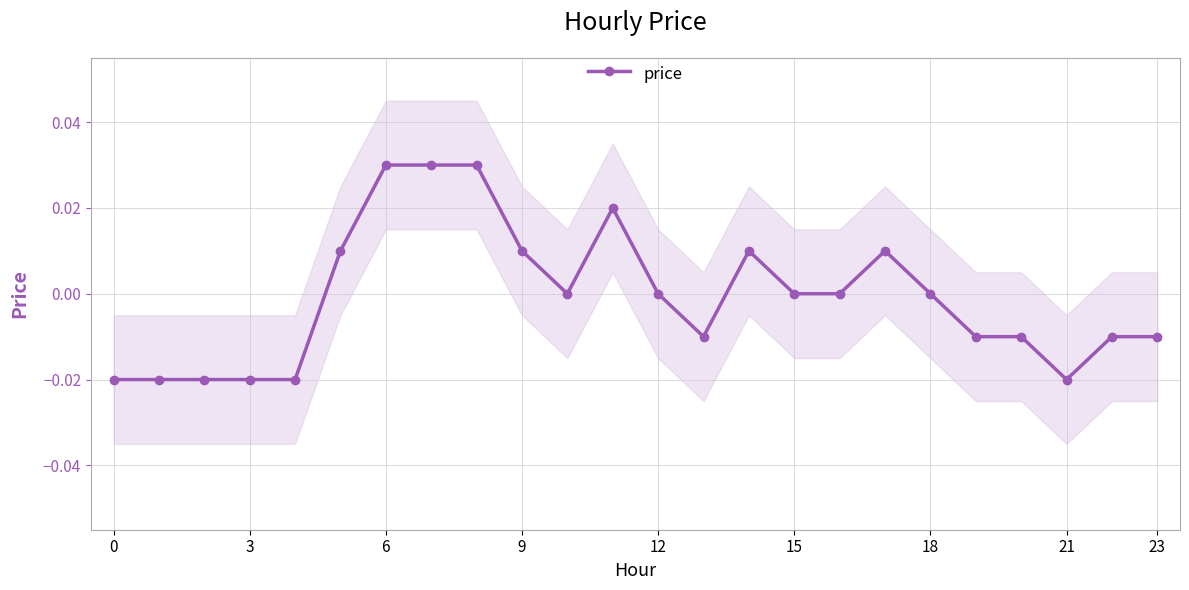

True or false: price has more than 2 points higher than both neighbors.

True